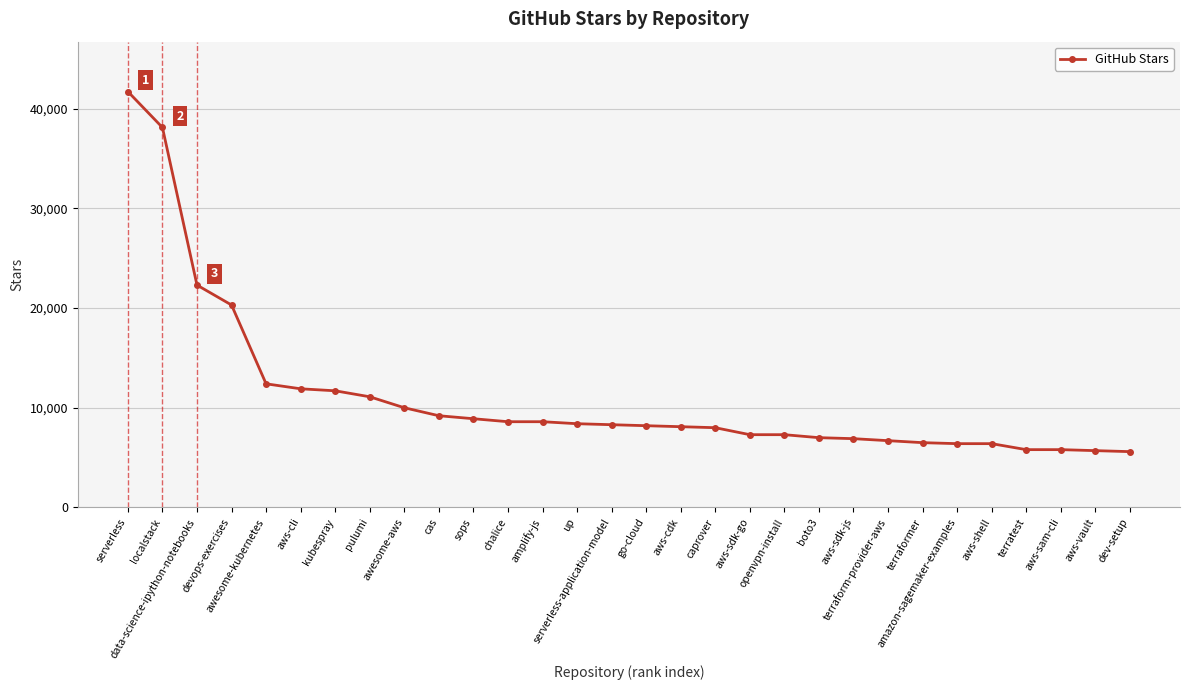

Does the chart display data point markers on the line(s)?

Yes